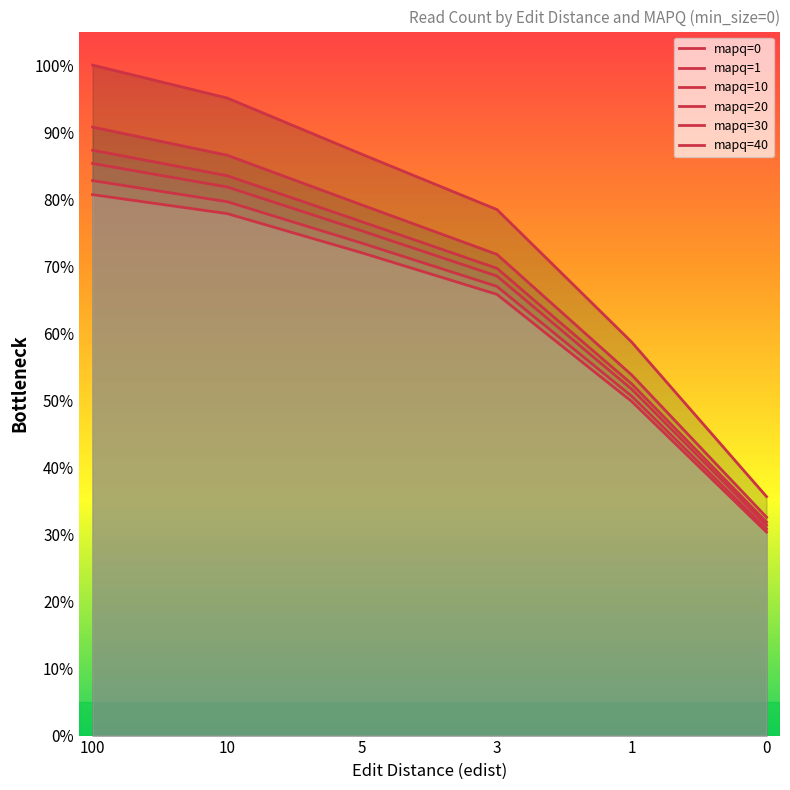

What is the average value of the mapq=1 series?

0.7